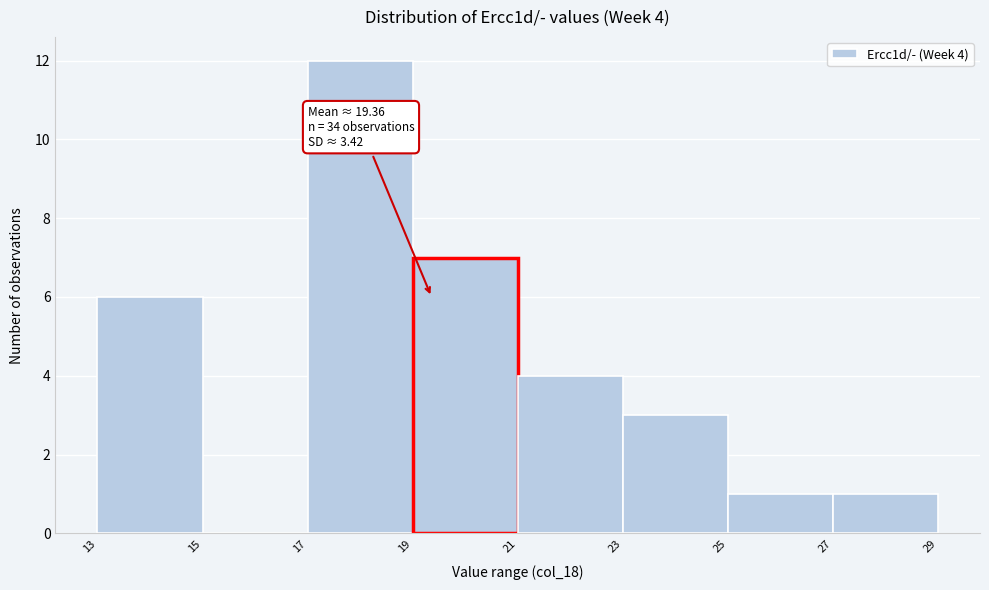

Which range on the x-axis has the tallest bar?

17 to 19